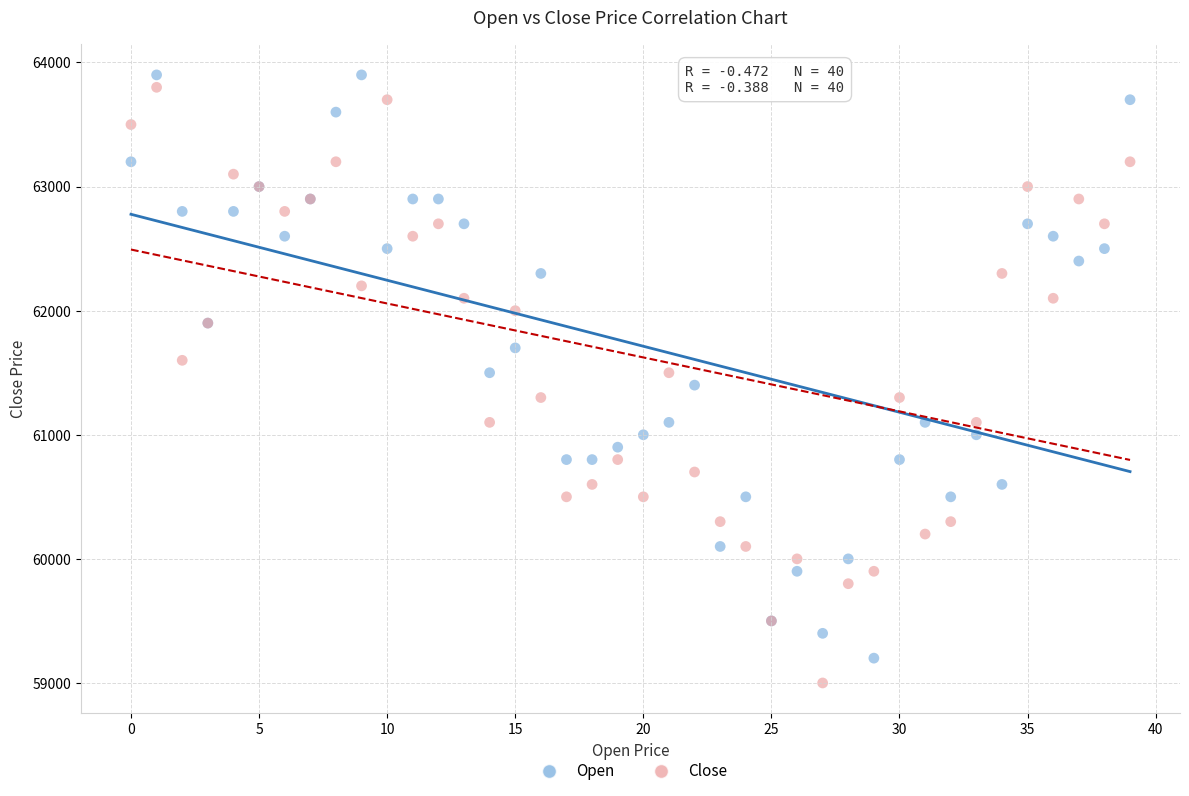

Which series contains the highest Y value?

Open